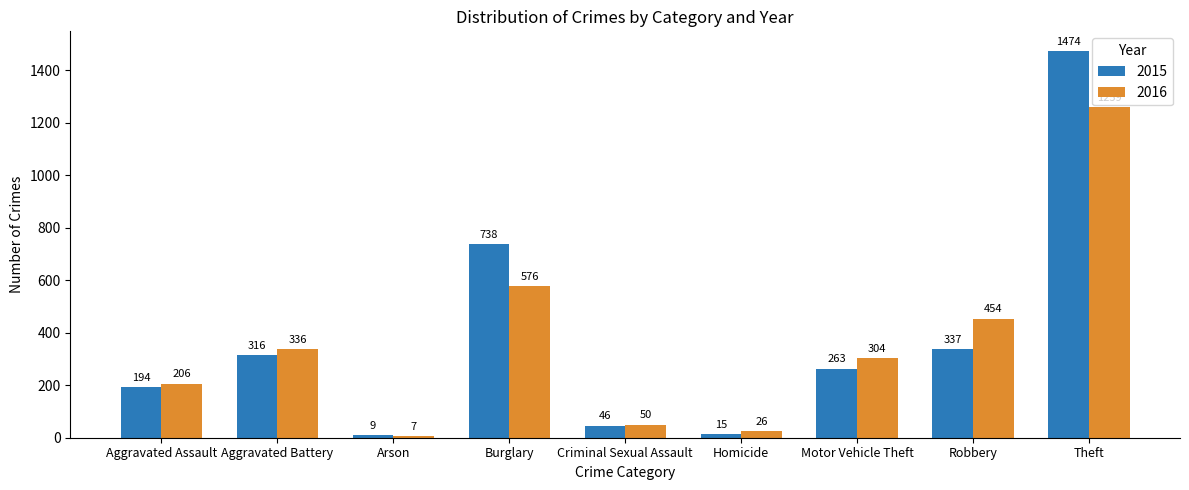

What is the maximum value for 2015?

1474